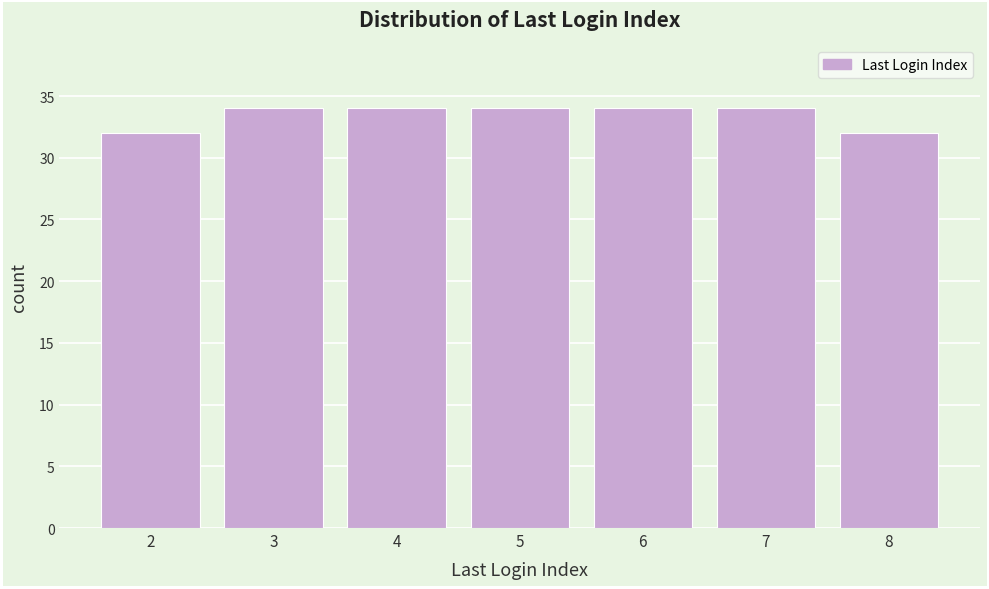

Reading left to right, transcribe this chart: for each bar, give the range it covers on the x-axis and its height. The values are not printed on the chart, so give them approximately, as read against the axis.

1.5 to 2.5: 32
2.5 to 3.5: 34
3.5 to 4.5: 34
4.5 to 5.5: 34
5.5 to 6.5: 34
6.5 to 7.5: 34
7.5 to 8.5: 32